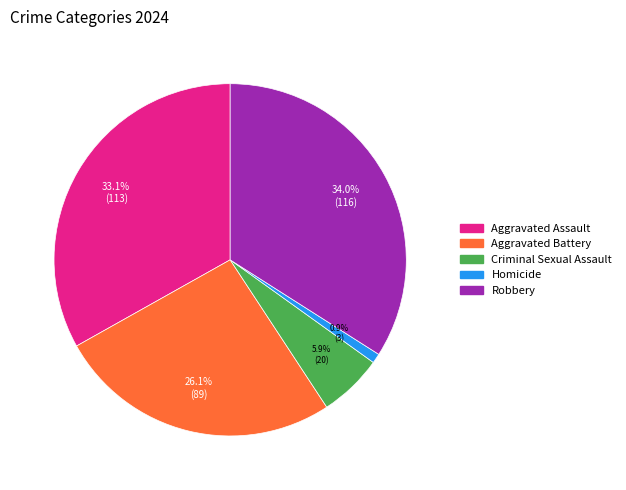

Rank the categories by value from lowest to highest.

Homicide, Criminal Sexual Assault, Aggravated Battery, Aggravated Assault, Robbery